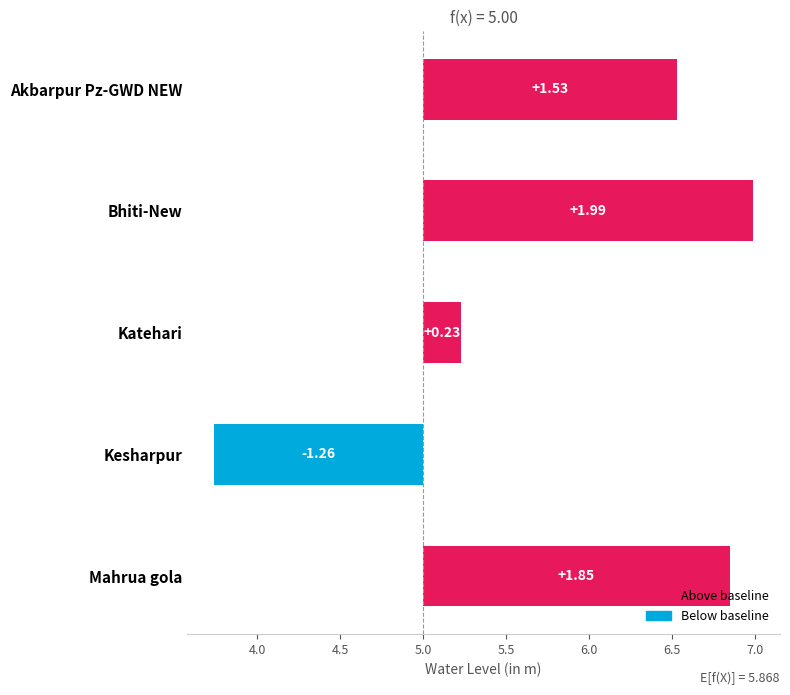

Reading left to right, what are all the values shown in this chart?

1.5	2.0	0.2	-1.3	1.8